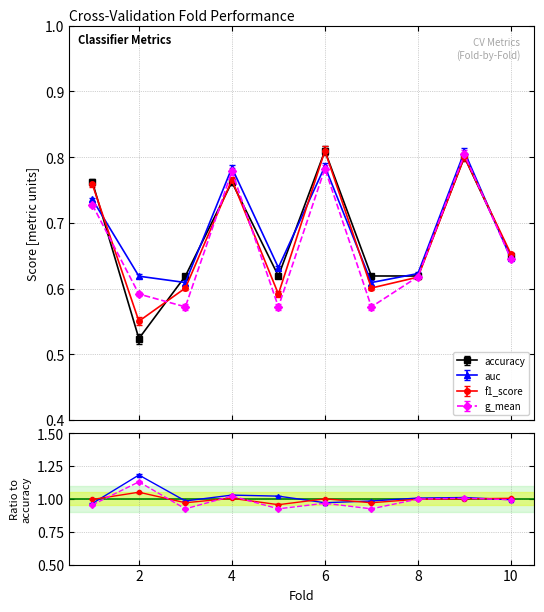

Which series has the widest spread of values?

accuracy